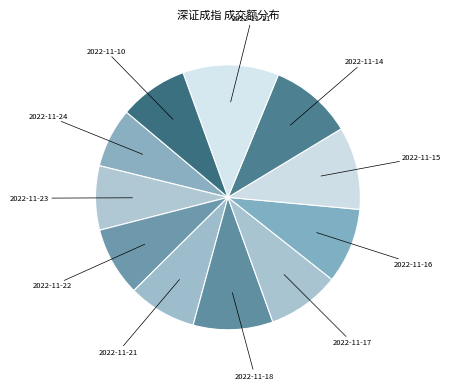

What is the ratio of the value at 2022-11-15 to the value at 2022-11-10?

1.2